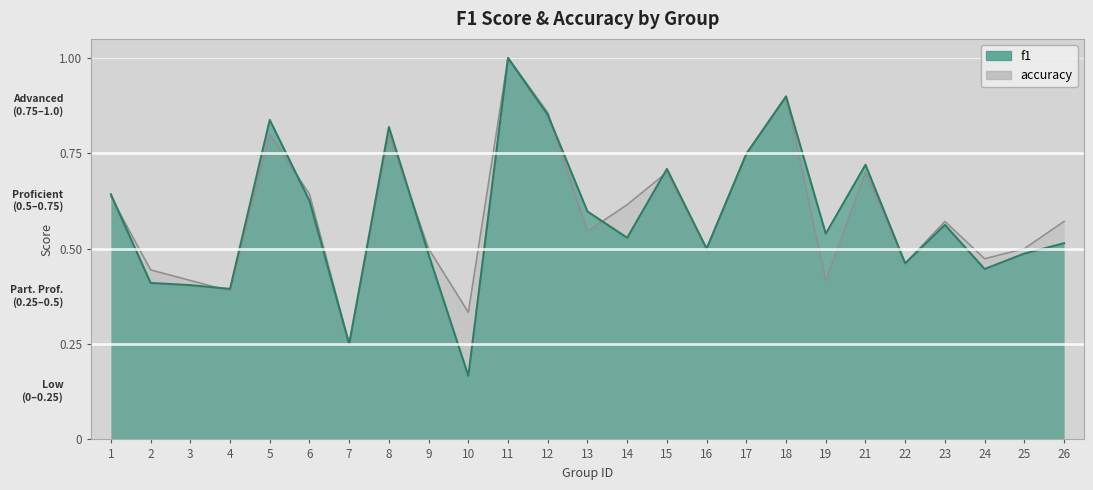

Where do f1 and accuracy first cross each other?

1 and 2